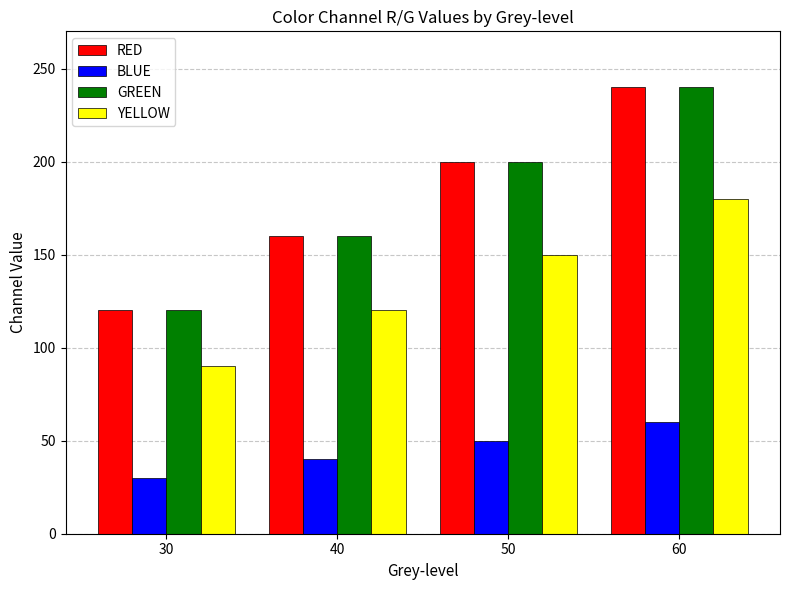

What is the greatest value displayed?

240